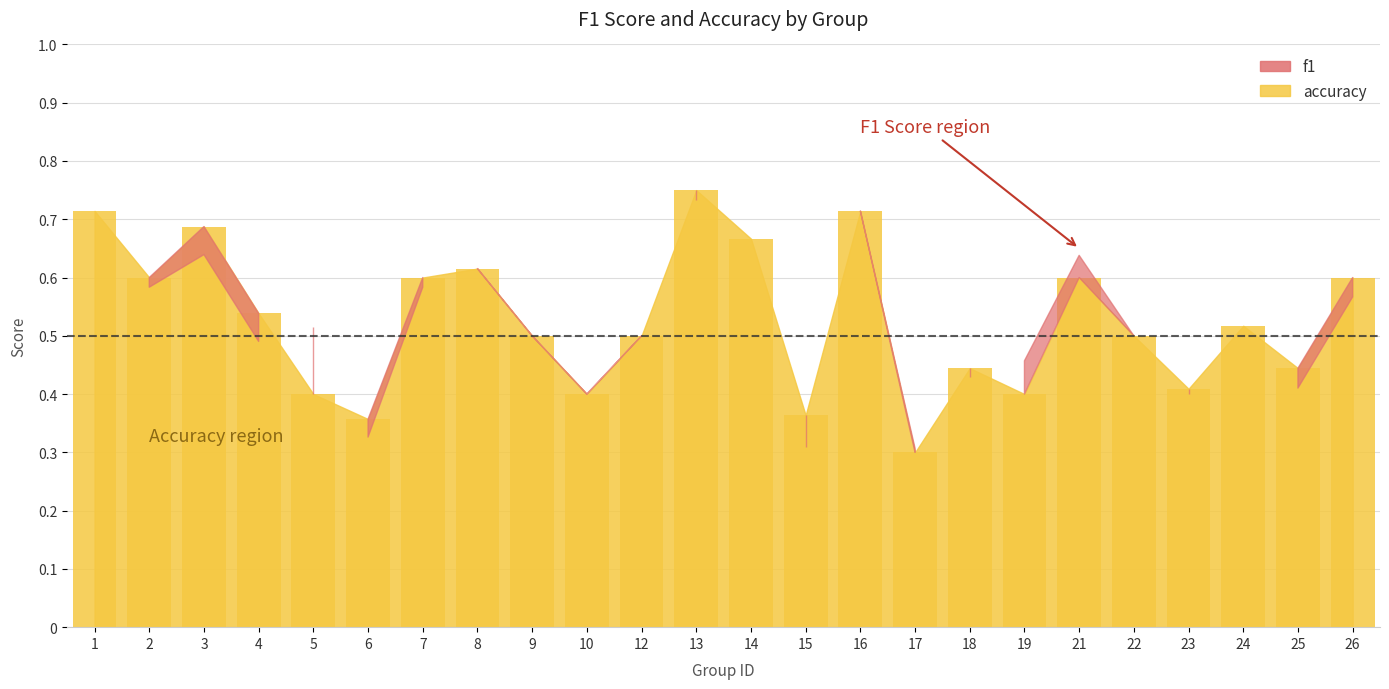

Are the bars horizontal?

No